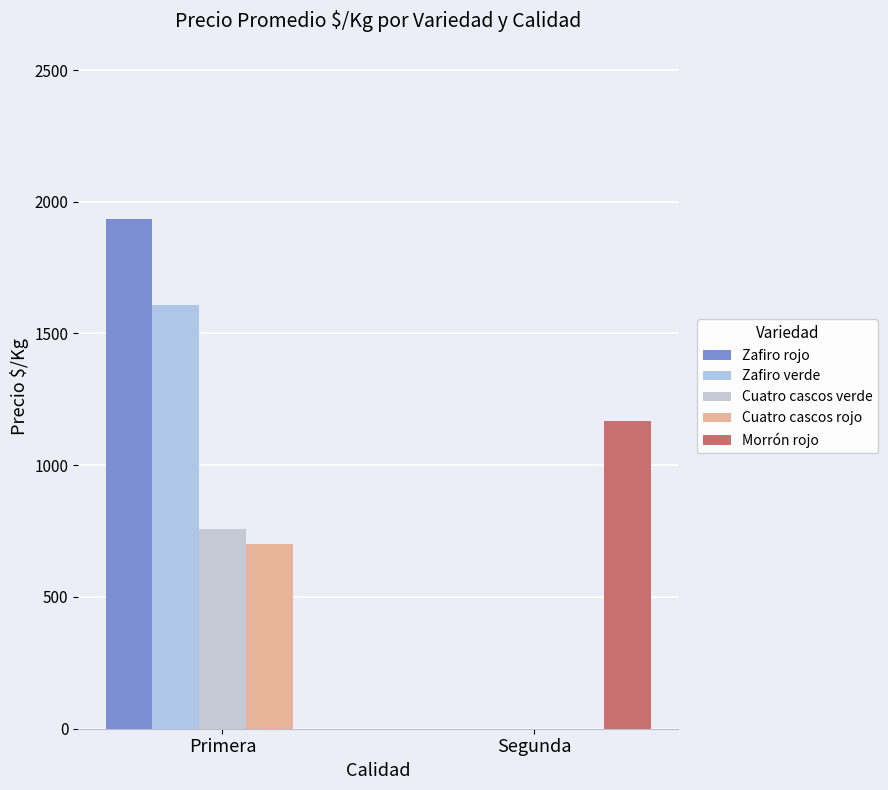

What is the difference between the Morrón rojo values at Segunda and Primera?

1167